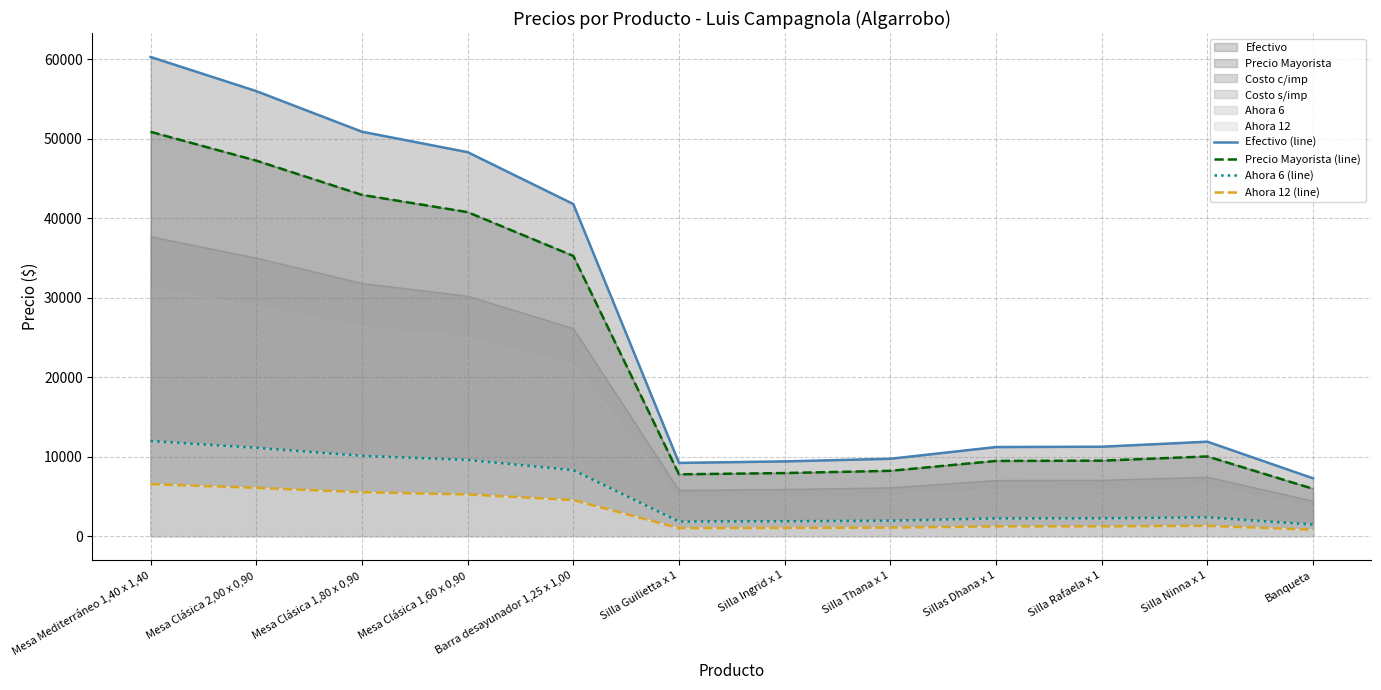

Which series has the largest range (max minus min)?

Efectivo (line)